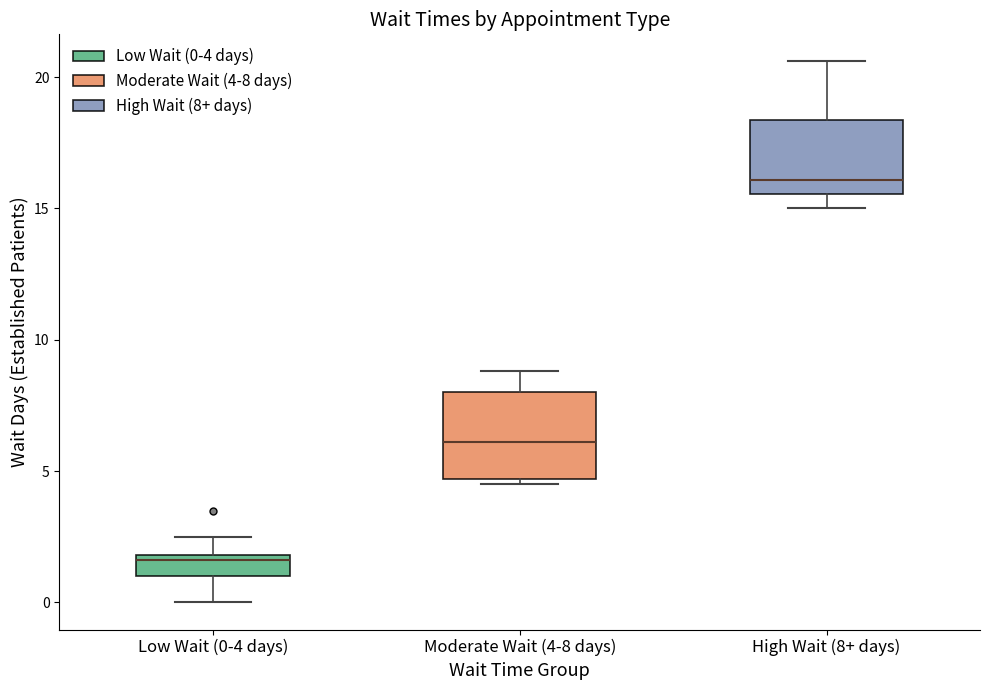

Reading left to right, transcribe this box plot: for each box, give where its median line is, the range the box spans, and where its two whiskers end, as read against the y-axis. The values are not printed on the chart, so give them approximately, as read against the axis.

Low Wait (0-4 days): median 1.5, box 1.0 to 2.0, whiskers 0.0 to 2.5
Moderate Wait (4-8 days): median 6.0, box 4.5 to 8.0, whiskers 4.5 (just below the box's lower edge) to 9.0
High Wait (8+ days): median 16.0, box 15.5 to 18.5, whiskers 15.0 to 20.5